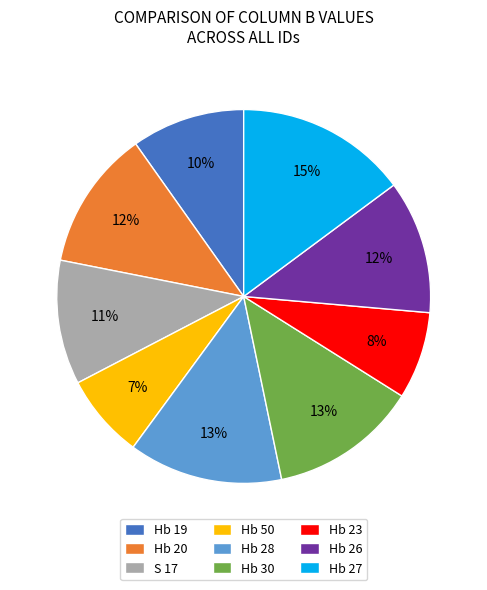

To the nearest percent, what is the combined percentage of Hb 27 and Hb 20?

27%